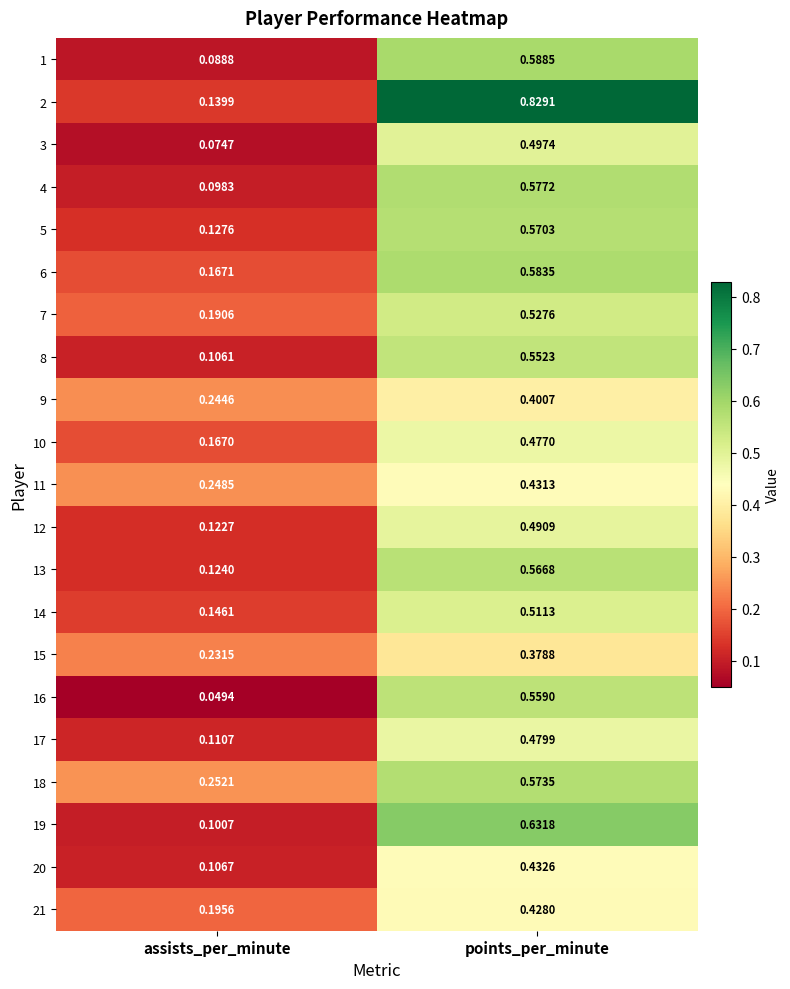

Is the value of 15 at points_per_minute greater than the value of 7 at points_per_minute?

No